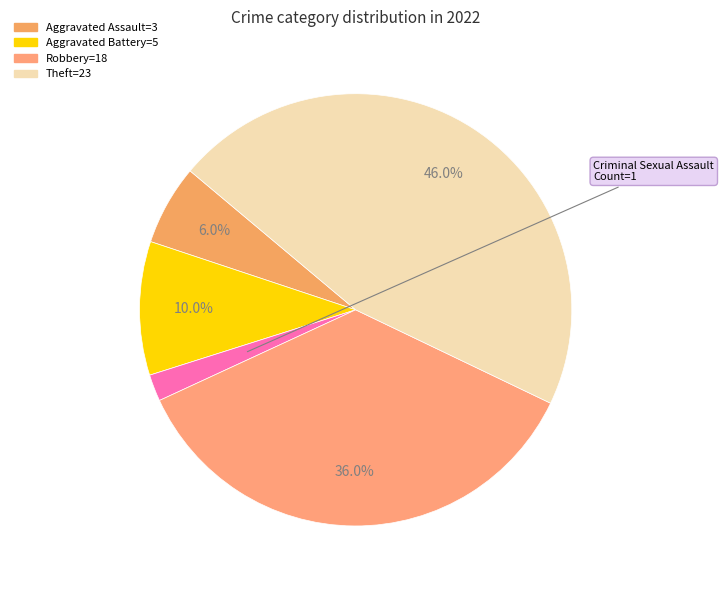

How many slices are in this pie chart?

5